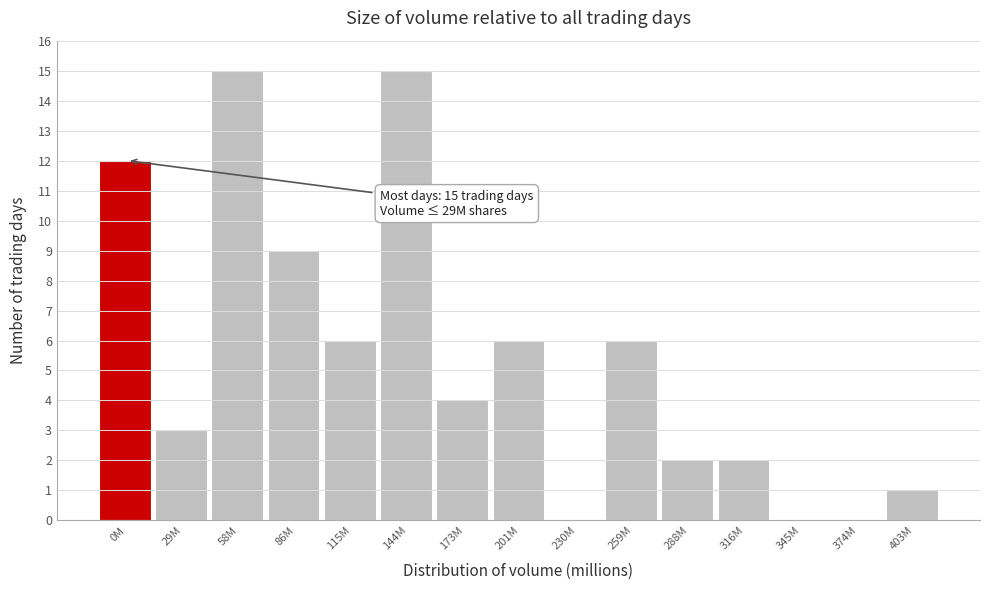

Reading right to left, what are all the values shown in this chart?

403M=1	374M=0	345M=0	316M=2	288M=2	259M=6	230M=0	201M=6	173M=4	144M=15	115M=6	86M=9	58M=15	29M=3	0M=12